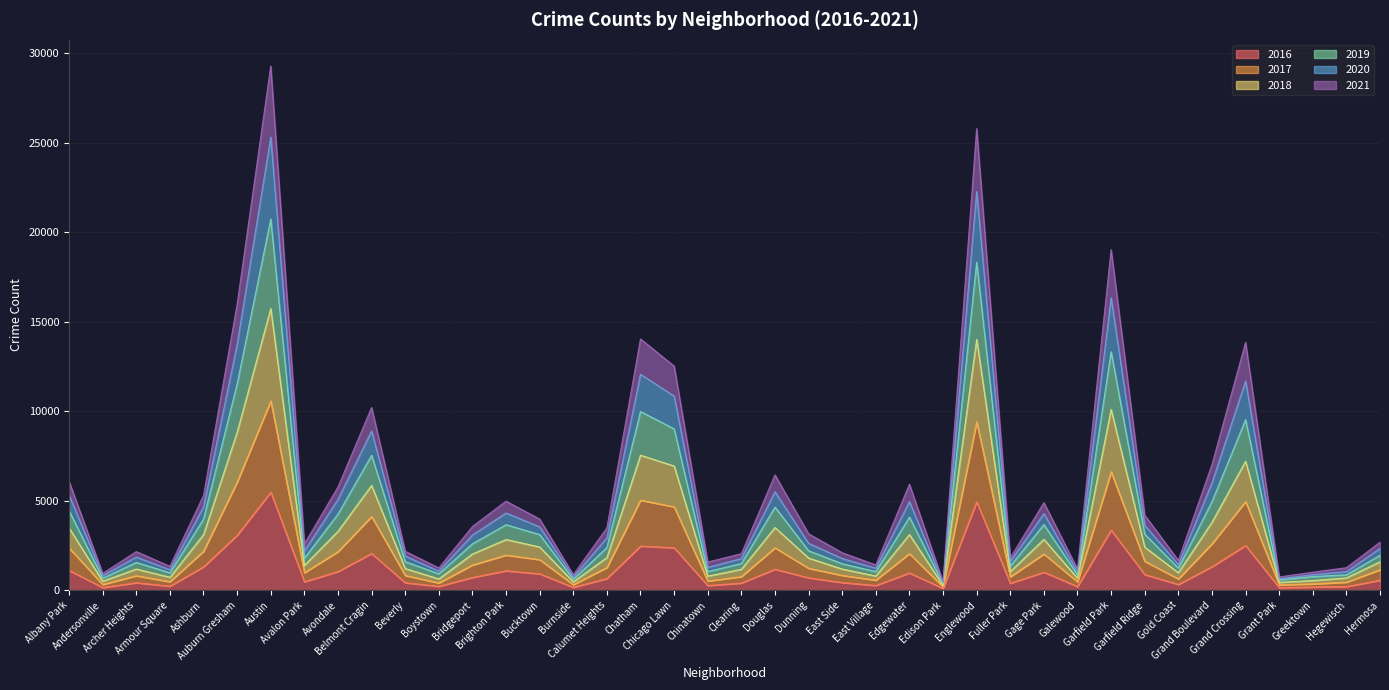

What is the maximum value shown in the chart?

29295